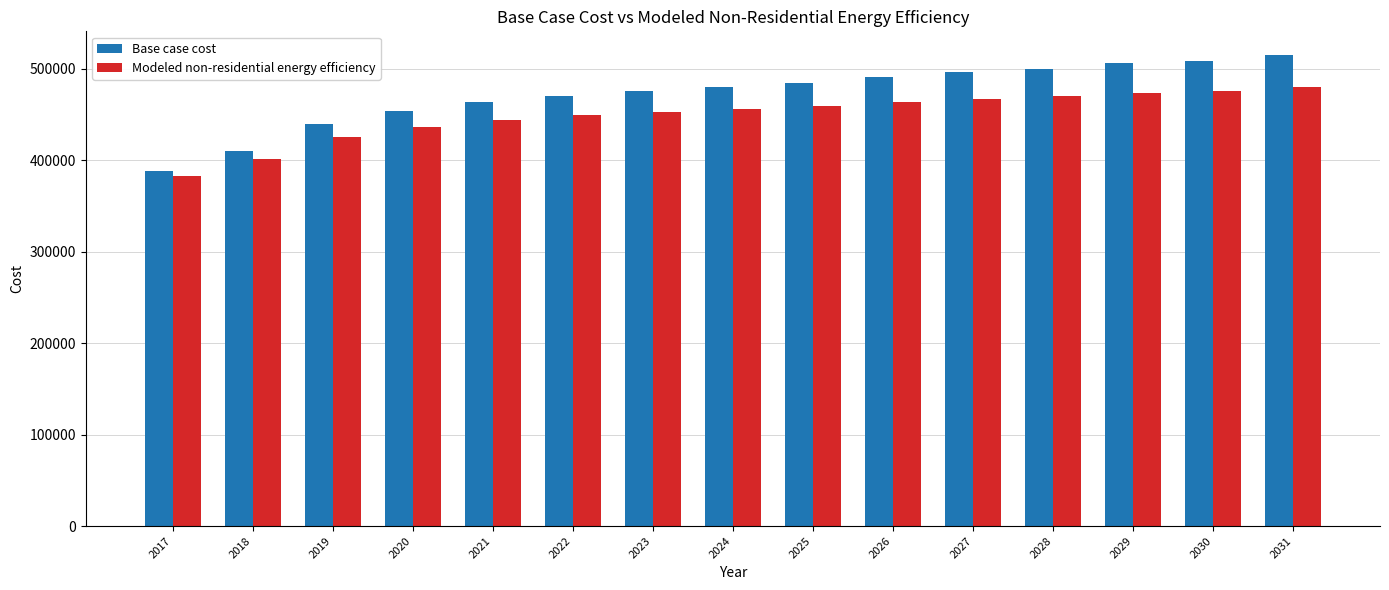

The Base case cost series shows 188294.0 at 2028. True or false?

False